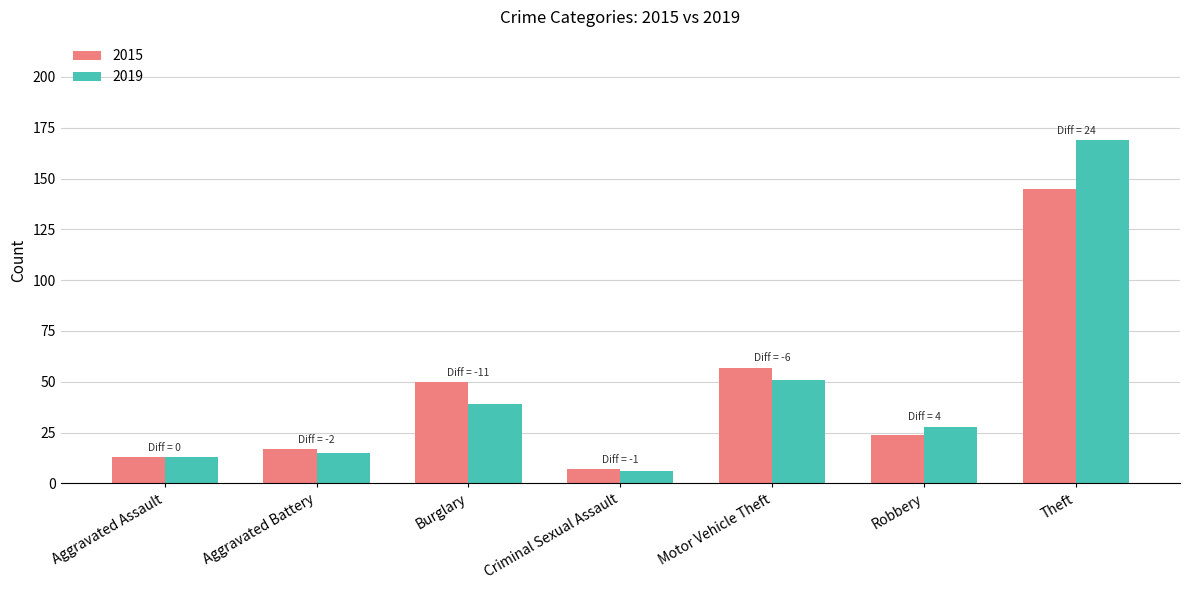

At which category is the sum across all series the highest?

Theft